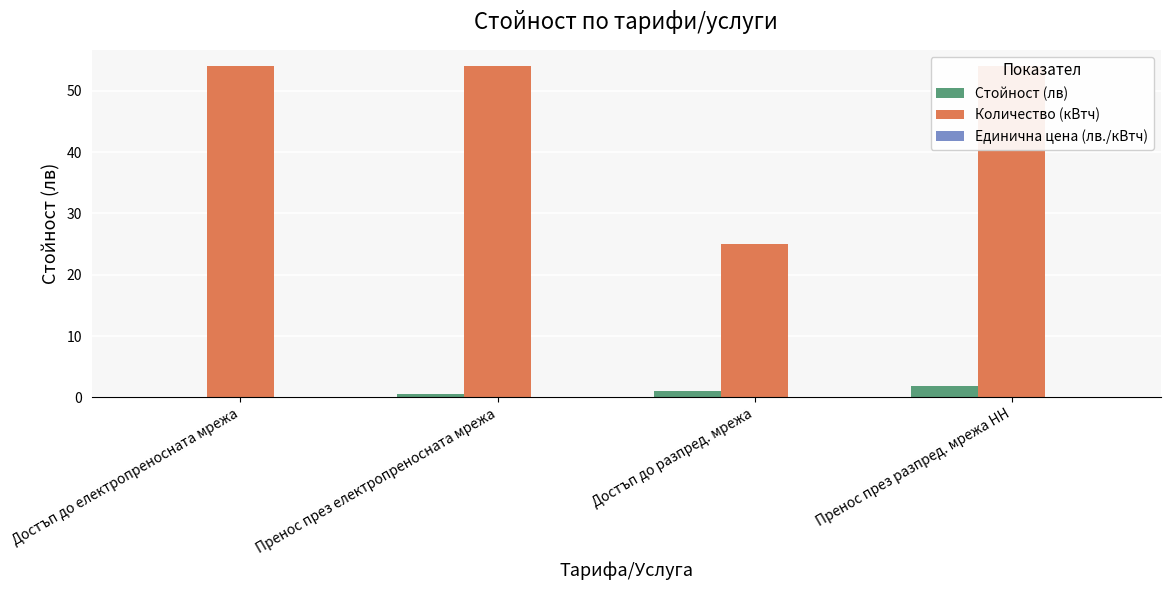

Count the number of categories in the chart.

4